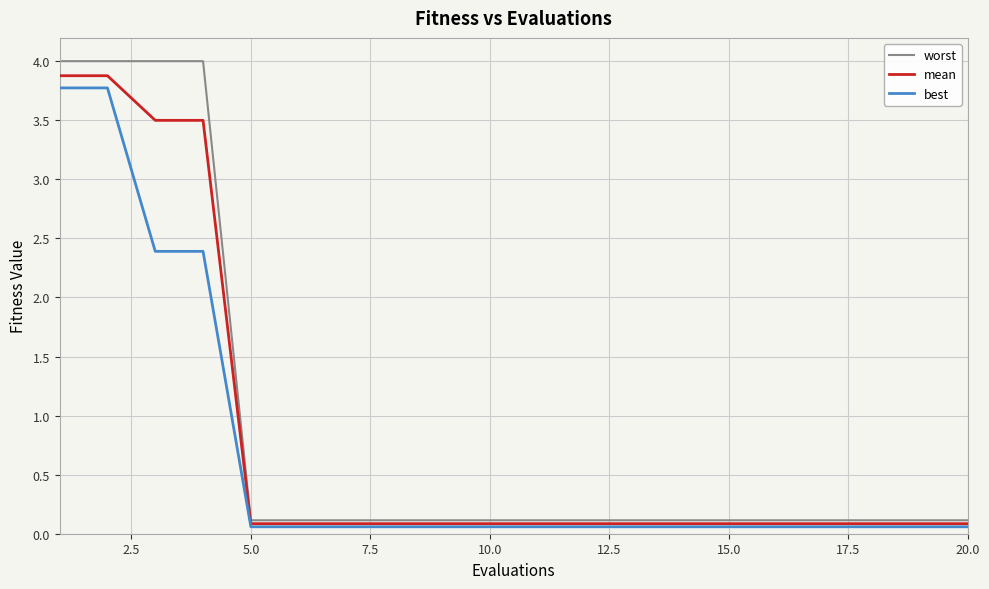

Which series has the widest spread of values?

worst